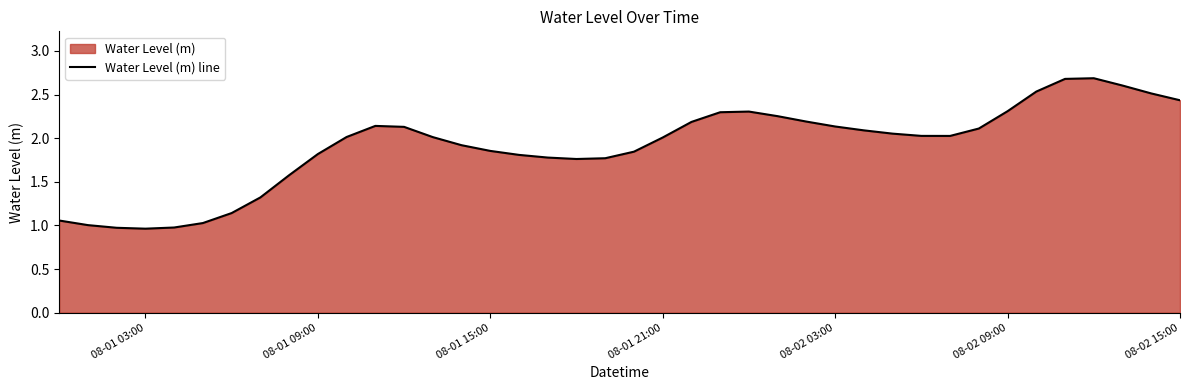

How many interior local valleys (lower than both neighbors) does the data have?

3